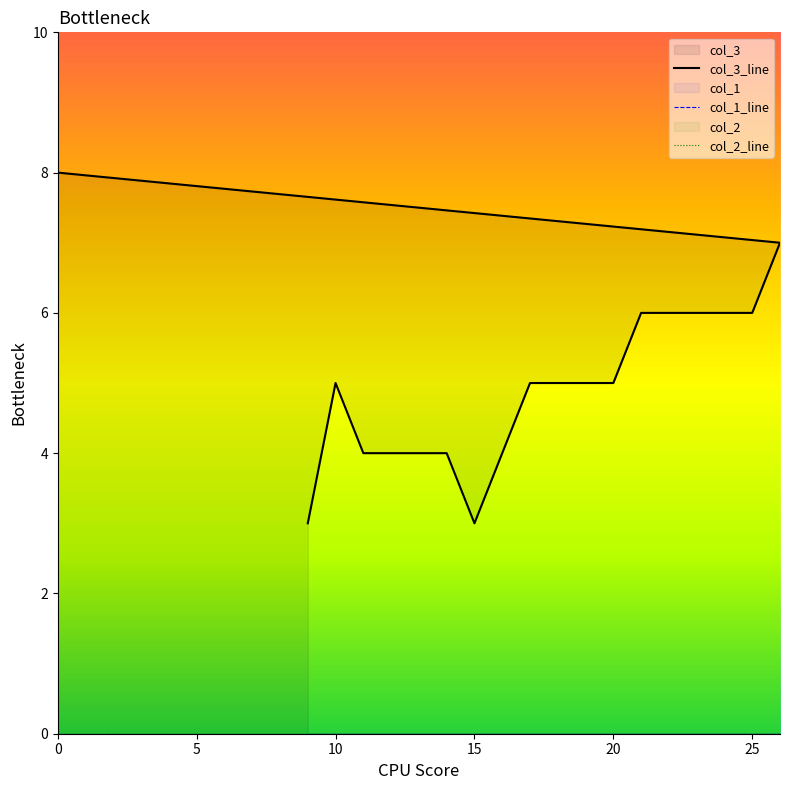

True or false: col_2_line and col_3_line cross at least once.

False